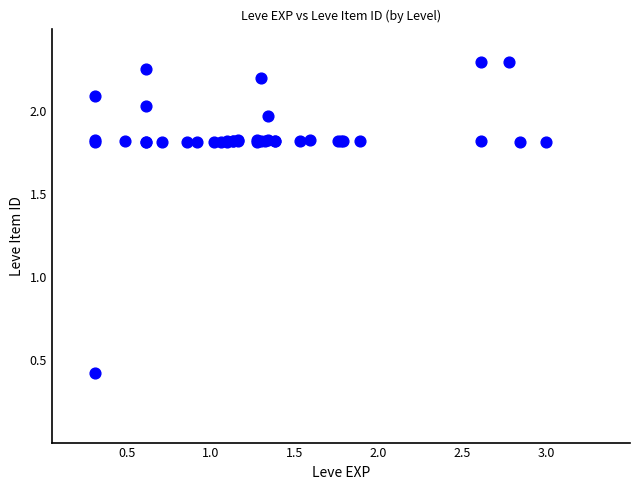

What Y value in the scatter plot is closest to 1?

0.4